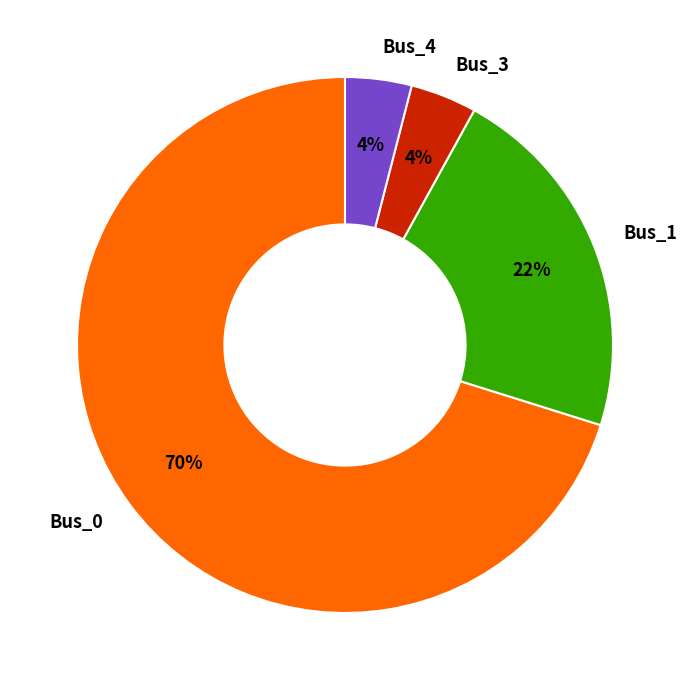

Is the sum of Bus_4 and Bus_3 greater than half?

No